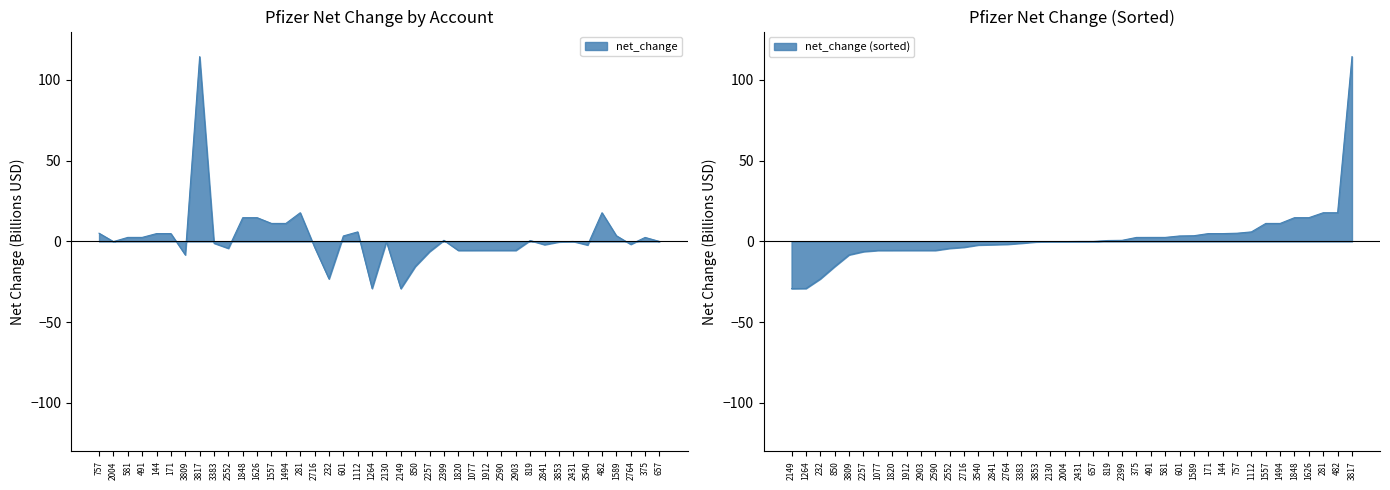

Rank the categories by value from highest to lowest.

3817, 281, 482, 1848, 1626, 1557, 1494, 1112, 757, 144, 171, 1589, 601, 581, 491, 375, 2399, 819, 657, 2431, 2004, 2130, 3853, 3383, 2764, 2841, 3540, 2716, 2552, 1912, 2590, 2903, 1820, 1077, 2257, 3809, 850, 232, 1264, 2149